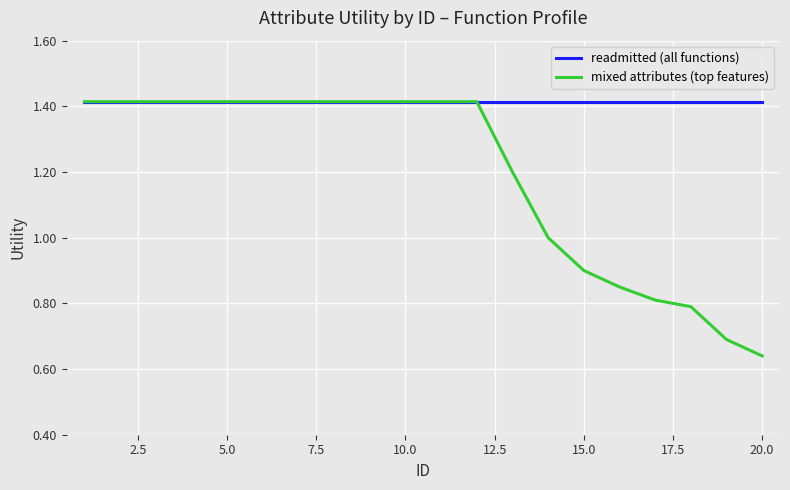

List the series in order of their overall mean, lowest first.

mixed attributes (top features), readmitted (all functions)